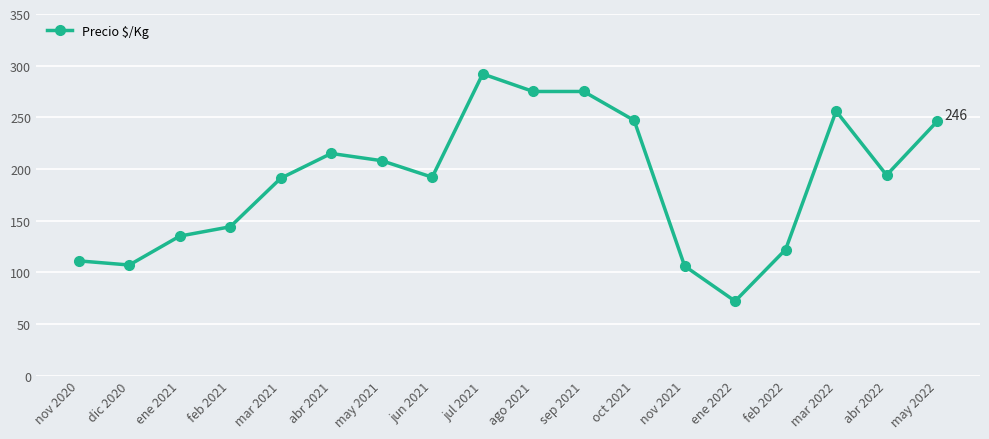

What is the label of the 16th point from the left?

mar 2022